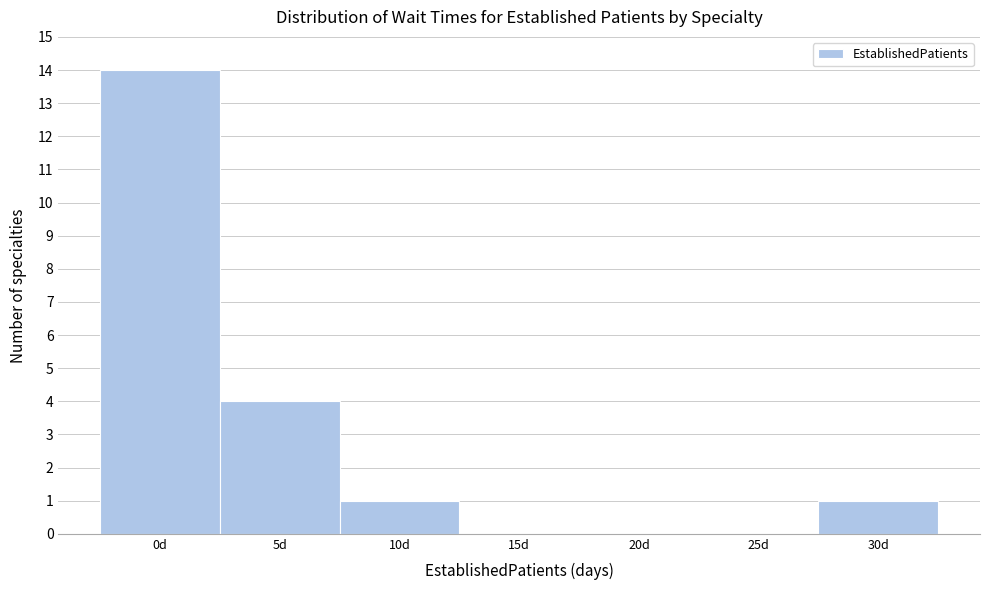

Reading left to right, what are all the values shown in this chart?

0d=14	5d=4	10d=1	15d=0	20d=0	25d=0	30d=1